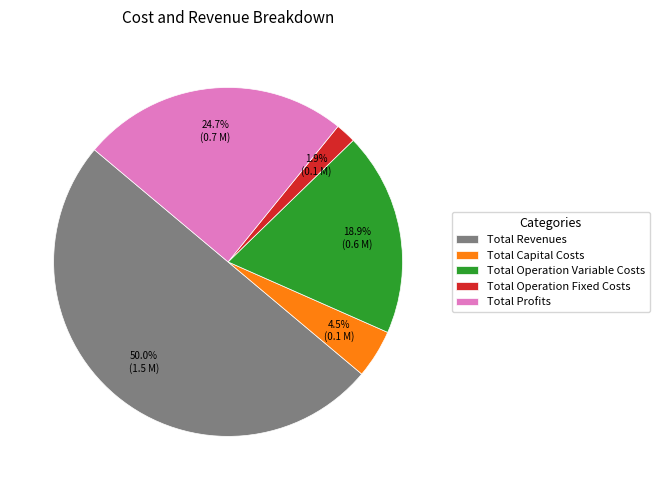

Approximately how many times larger is the value at Total Capital Costs compared to Total Operation Fixed Costs?

2.4